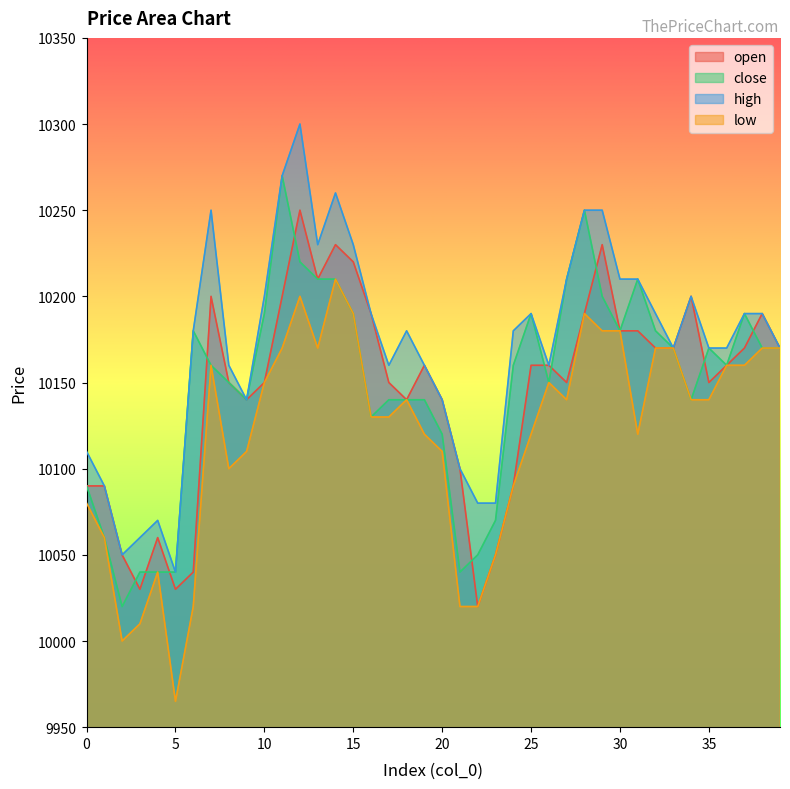

How many intersections are there between open and close?

11